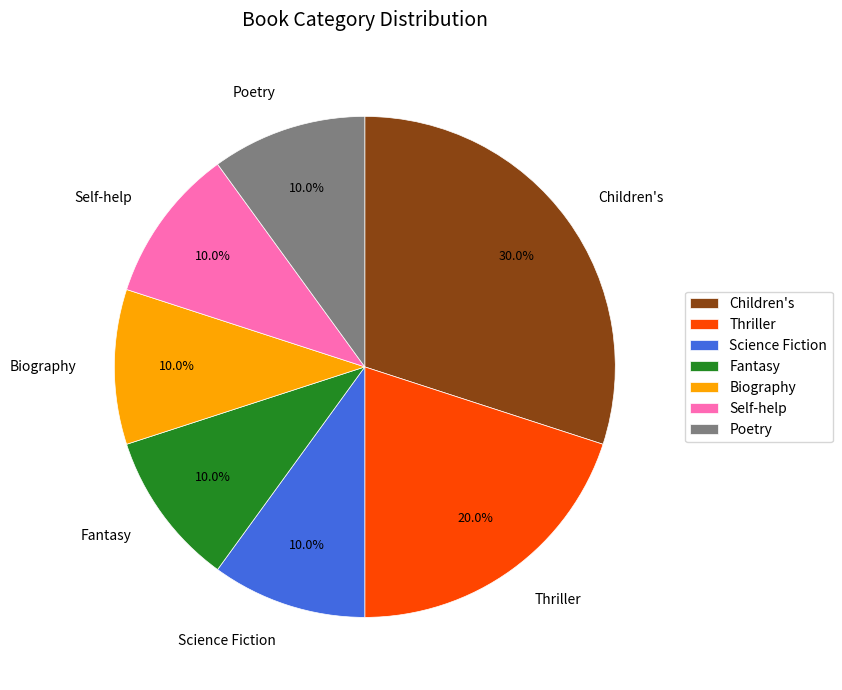

True or false: Thriller accounts for 20% of the total.

True